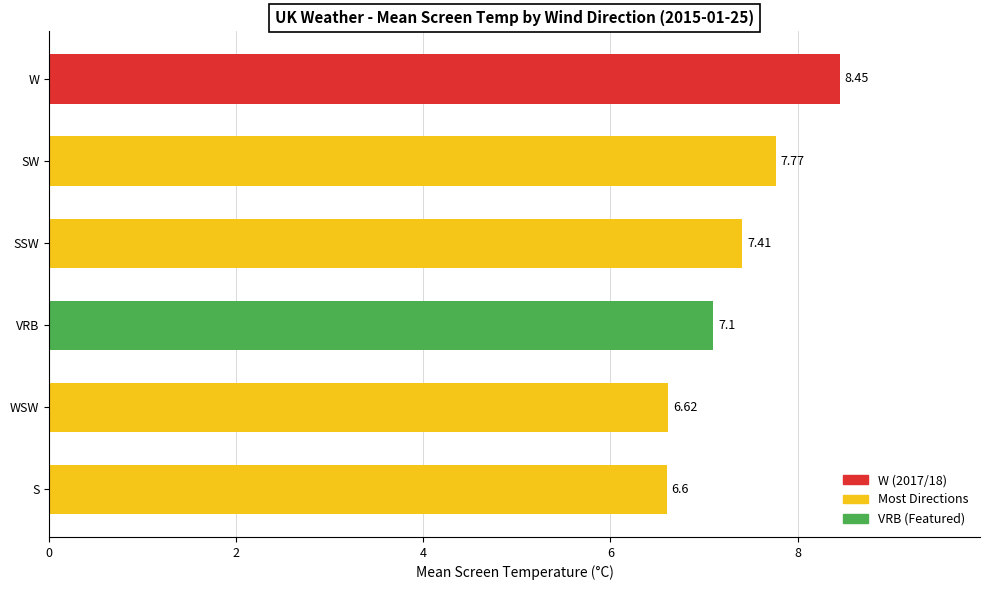

Between S and WSW, which is larger?

WSW